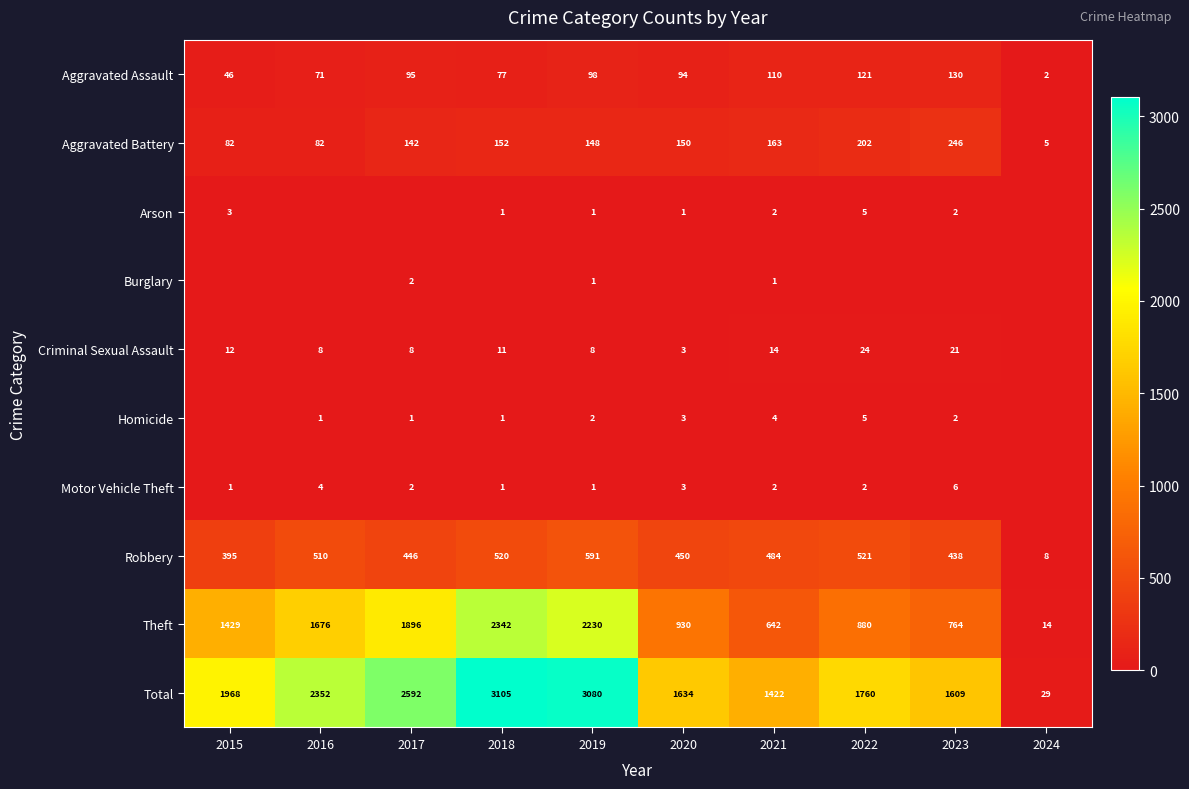

The Aggravated Assault series shows 126 at 2020. True or false?

False